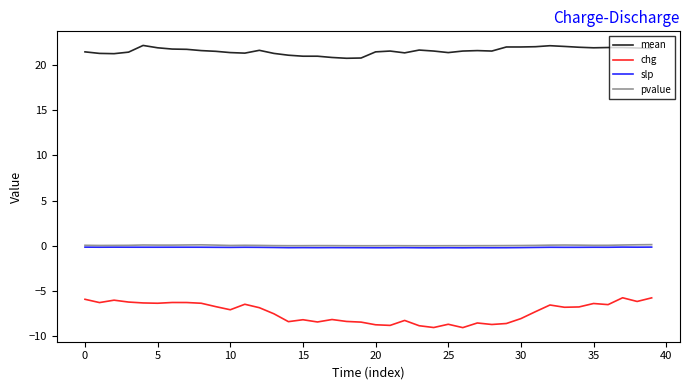

True or false: slp and mean intersect in this chart.

False